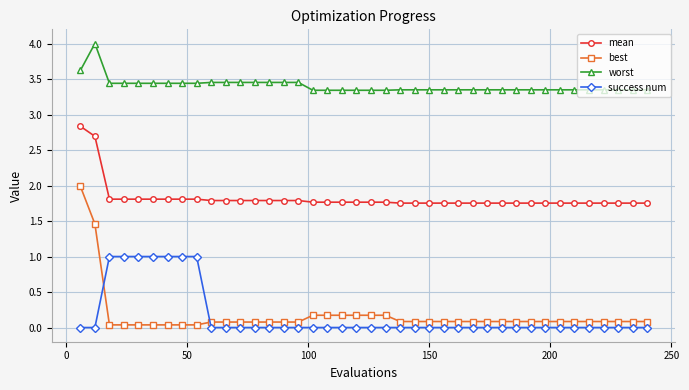

List the series in order of their peak value, highest first.

worst, mean, best, success num